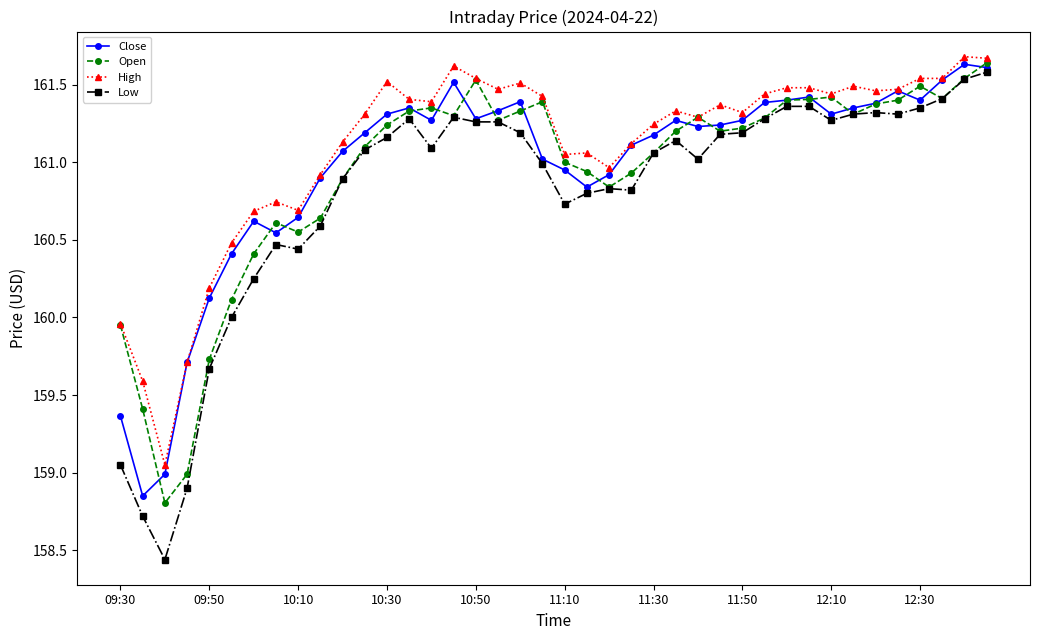

Which series has the largest range (max minus min)?

Low